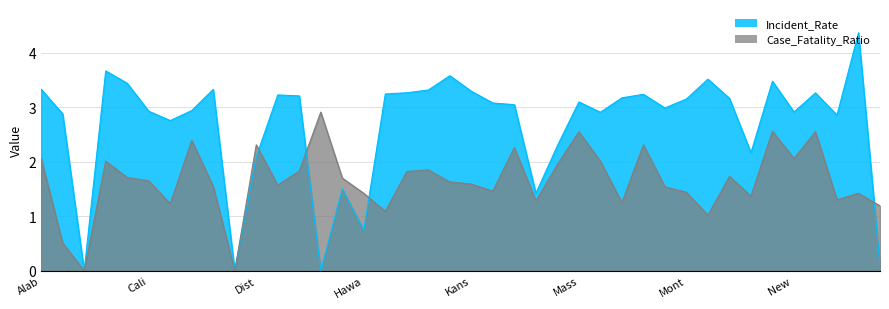

What is the difference between the maximum and minimum values in the Case_Fatality_Ratio series?

2.9